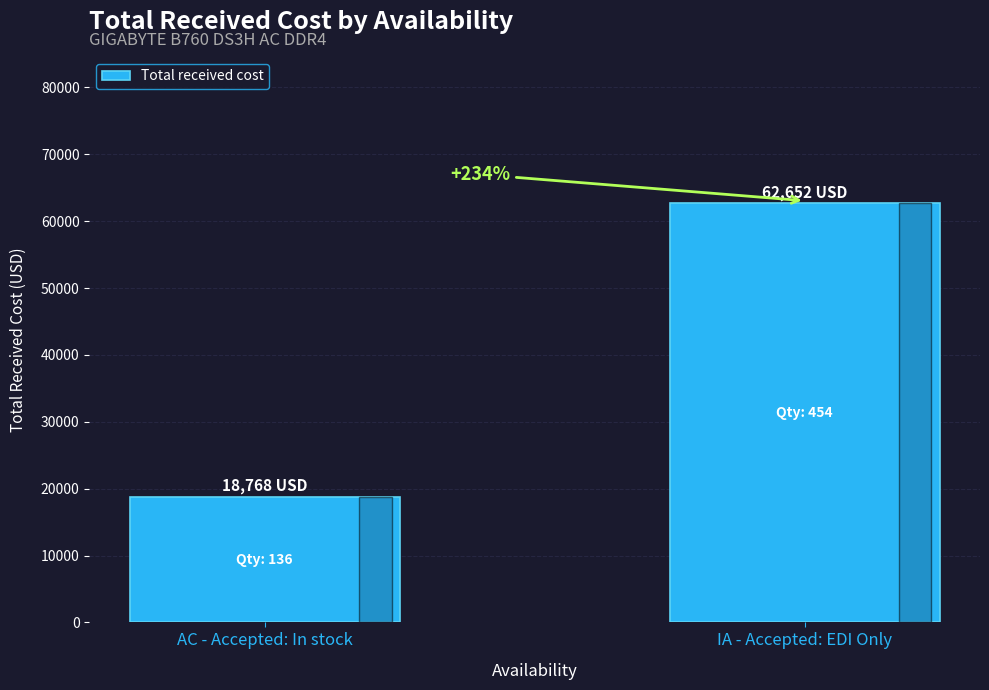

Does the chart contain any negative values?

No